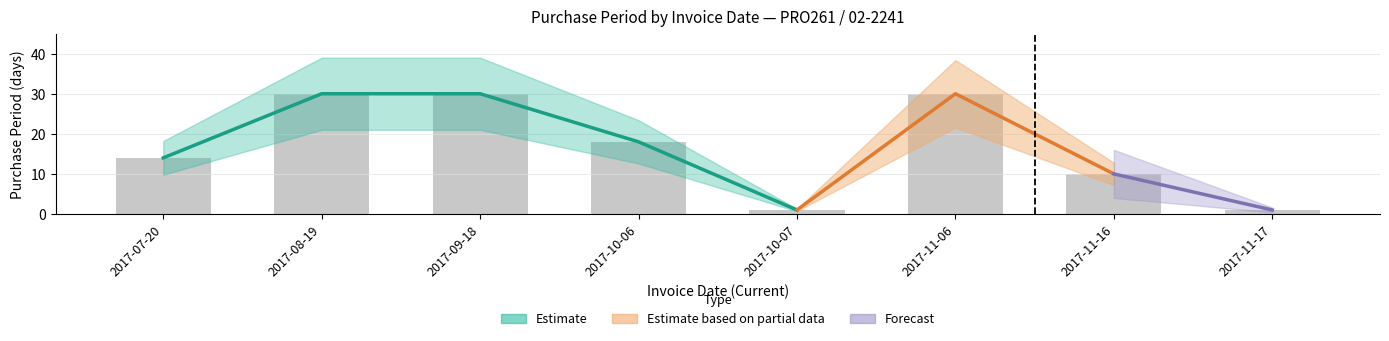

What position from the left is 2017-11-16?

7